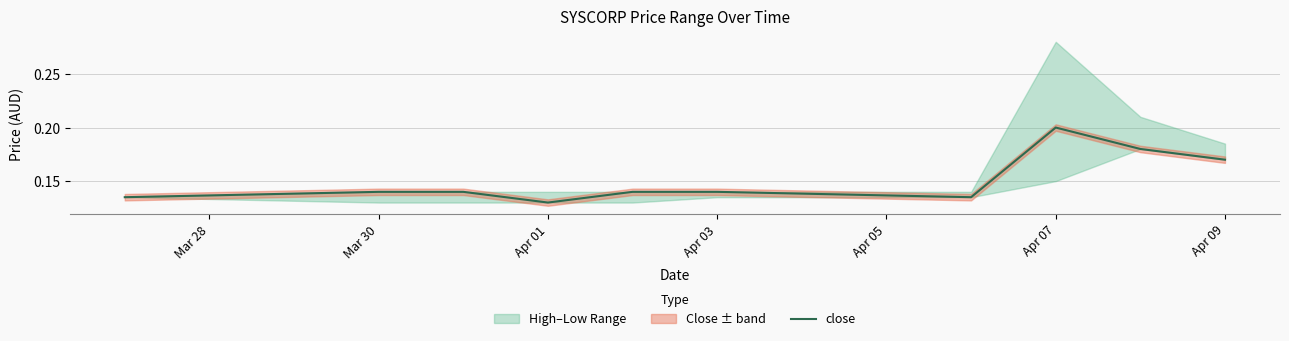

How many data points does each series have?

10